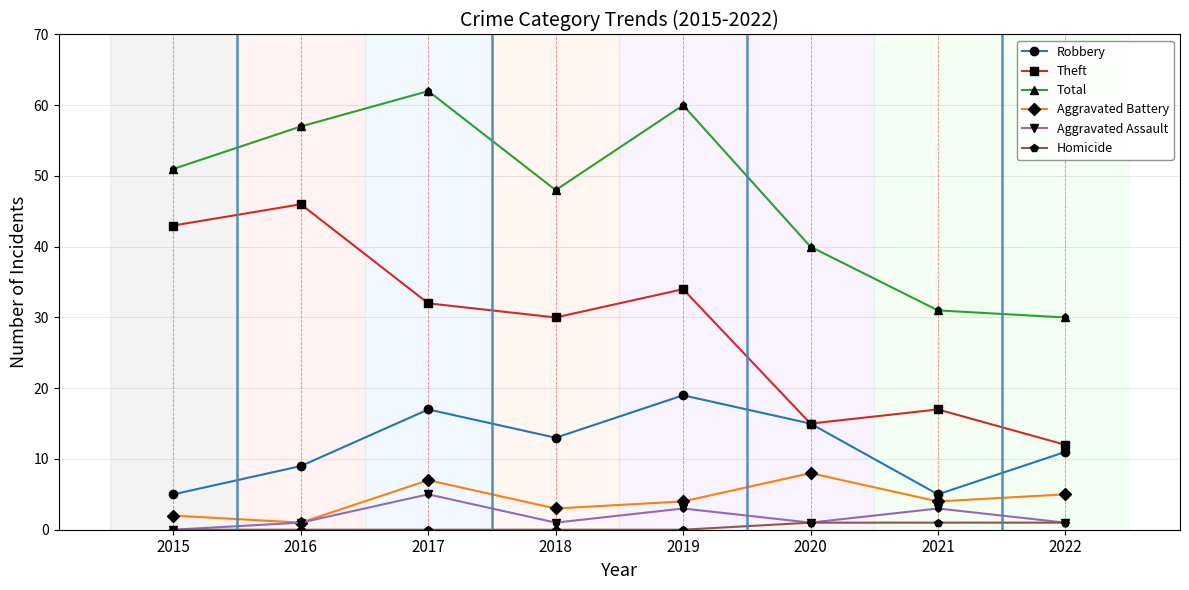

Which series changed the most between 2017 and 2020?

Total